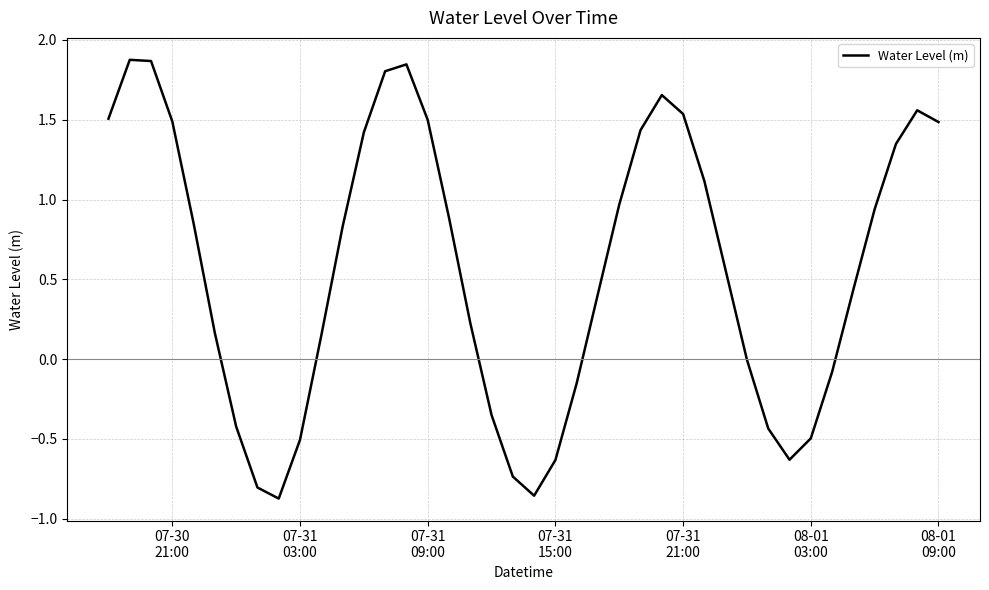

What is the difference between the maximum and minimum values?

2.8